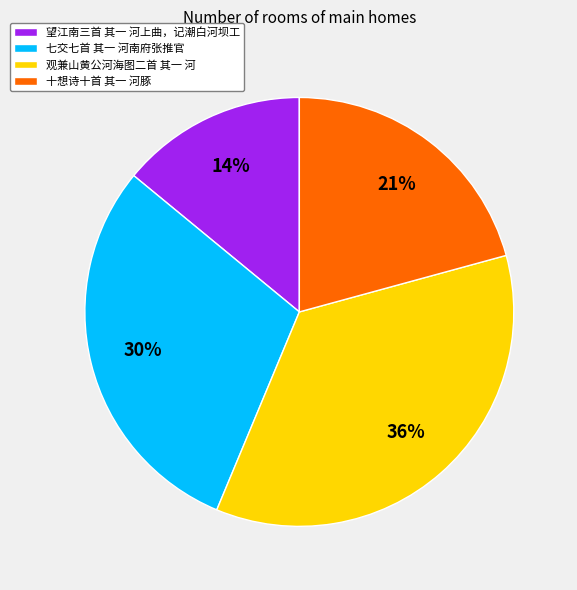

What percentage is the 七交七首 其一 河南府张推官 slice, to the nearest percent?

30%